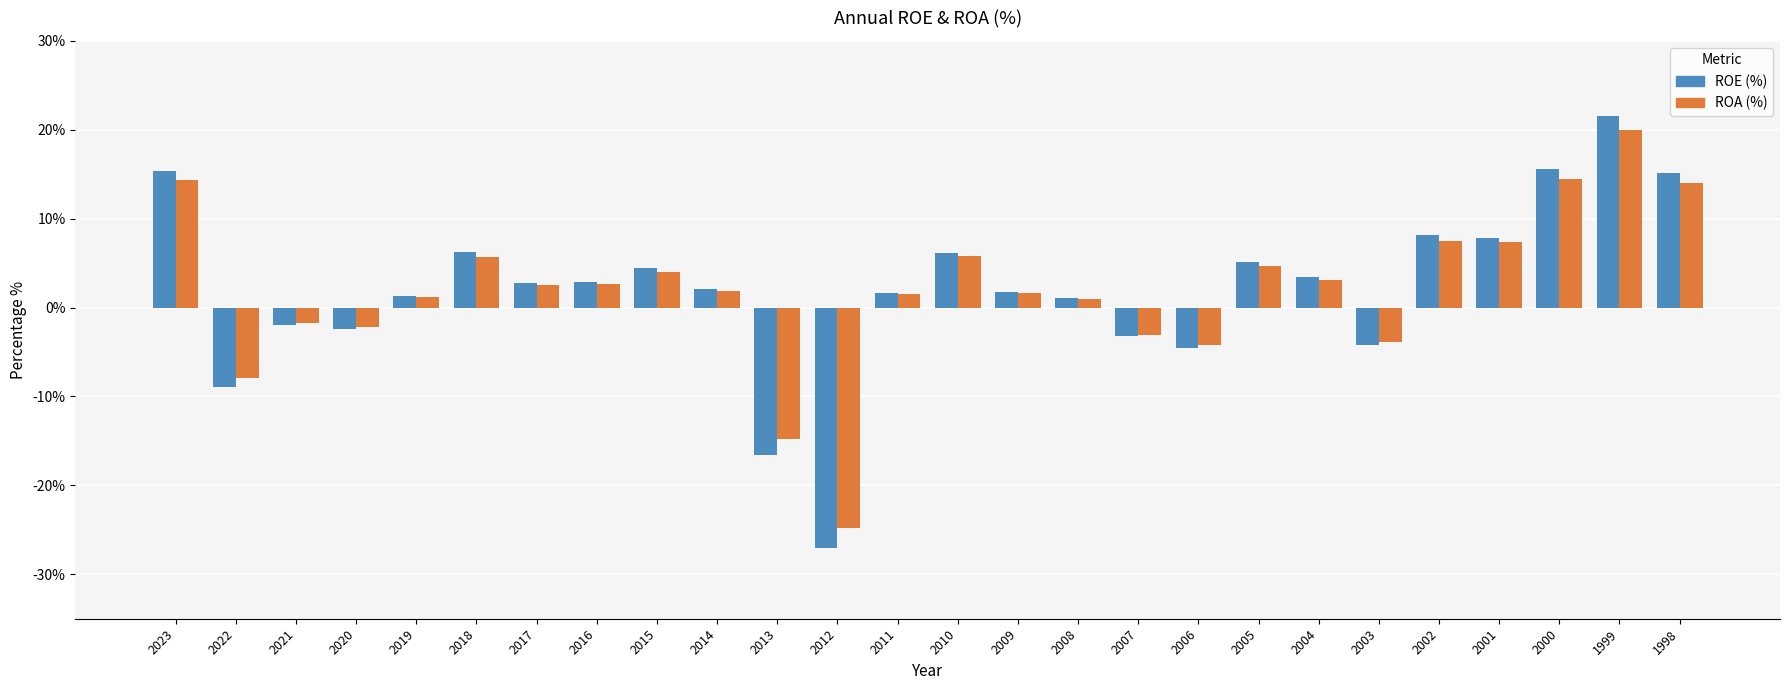

At which category is the sum across all series the highest?

1999